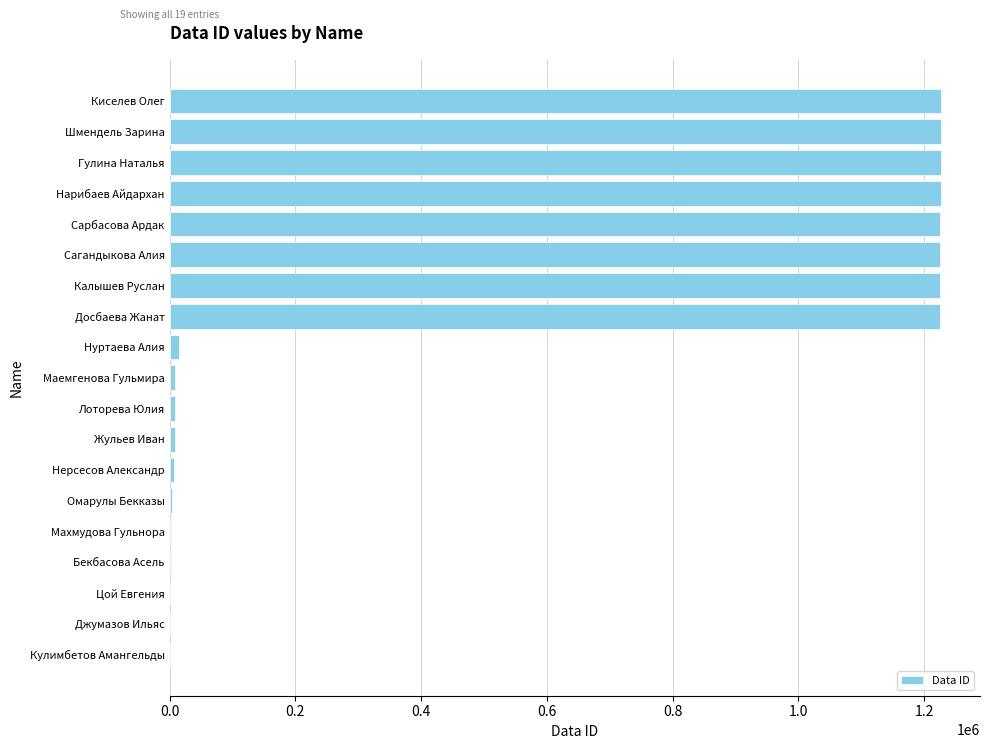

What value does the data have at Сарбасова Ардак?

1225122